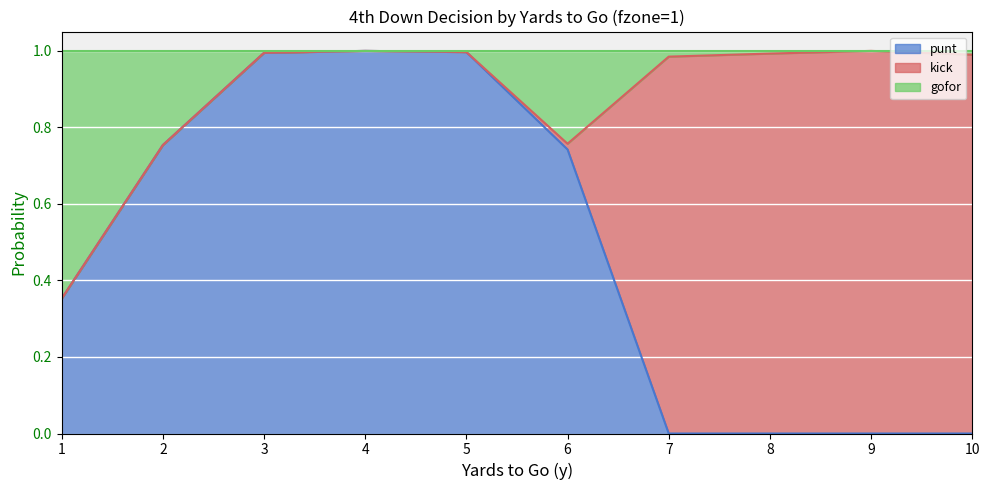

What is the difference between the maximum and minimum values in the punt series?

1.0